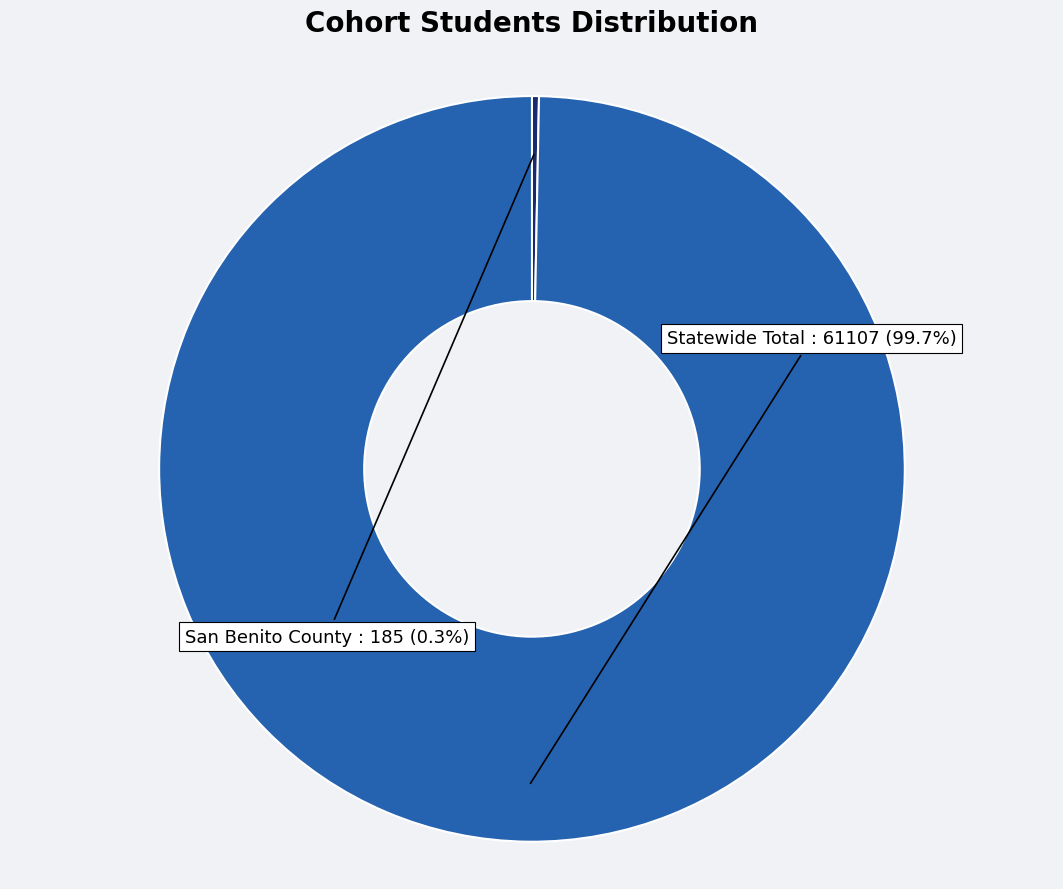

True or false: Statewide Total accounts for 93% of the total.

False